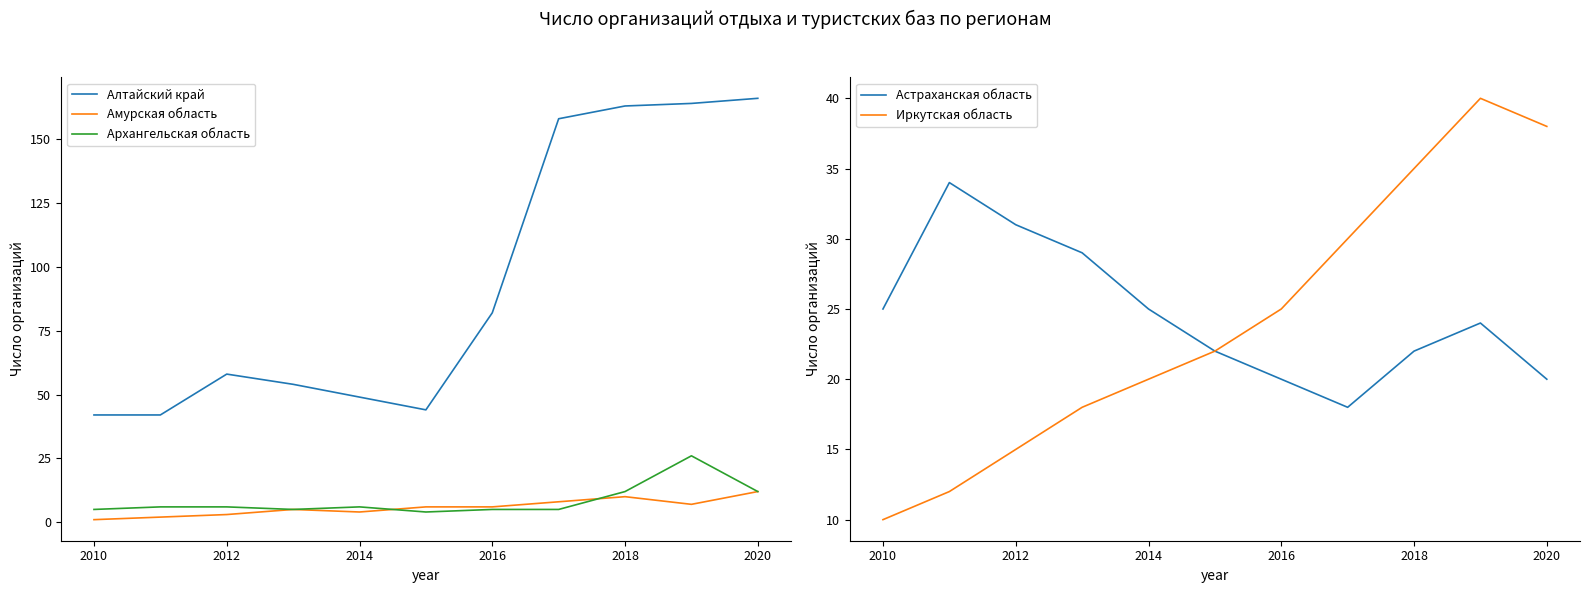

Reading left to right, extract all data points from this chart.

Алтайский край: 42	42	58	54	49	44	82	158	163	164	166
Амурская область: 1	2	3	5	4	6	6	8	10	7	12
Архангельская область: 5	6	6	5	6	4	5	5	12	26	12
Астраханская область: 25	34	31	29	25	22	20	18	22	24	20
Иркутская область: 10	12	15	18	20	22	25	30	35	40	38